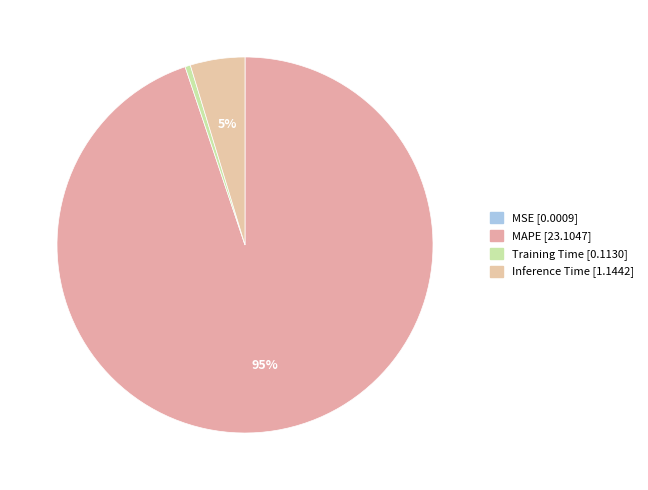

Count the number of slices in the pie.

4